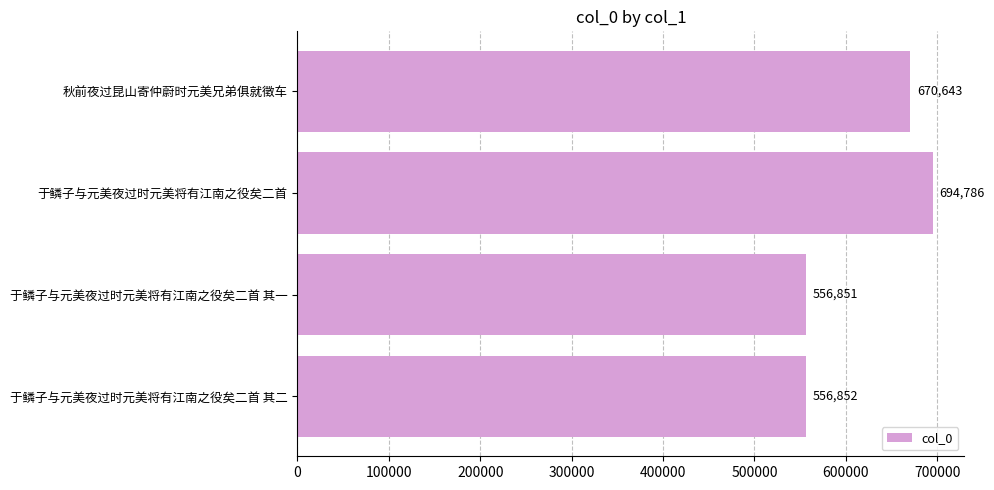

Between 于鳞子与元美夜过时元美将有江南之役矣二首 其一 and 于鳞子与元美夜过时元美将有江南之役矣二首, which is larger?

于鳞子与元美夜过时元美将有江南之役矣二首